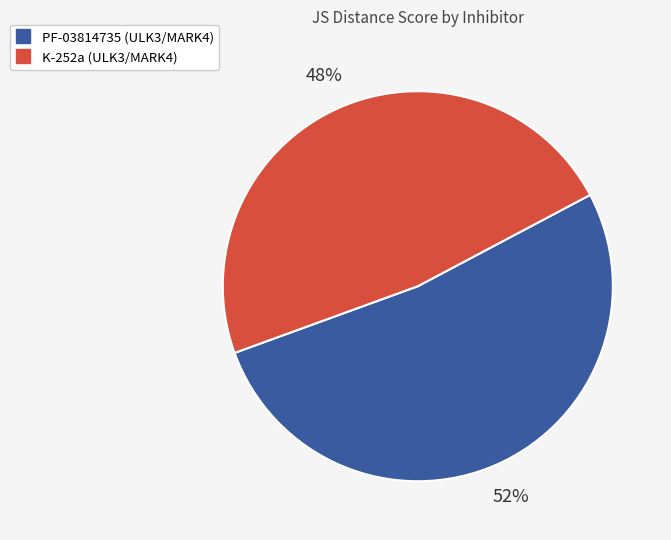

Which slice is the smallest?

K-252a (ULK3/MARK4)